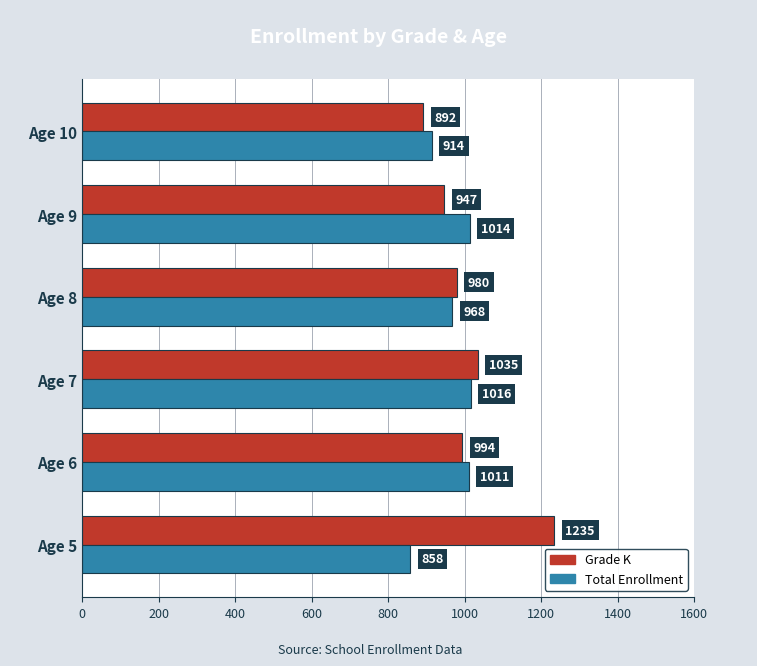

Is it true that Total Enrollment equals 1661 at Age 6?

False